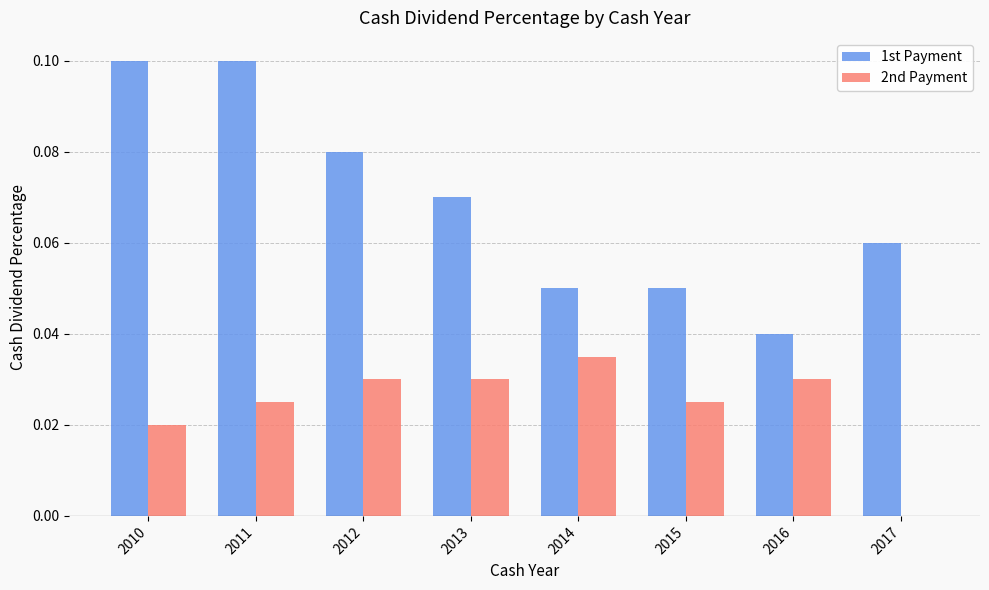

The value of 2nd Payment at 2017 is 0.0. True or false?

True